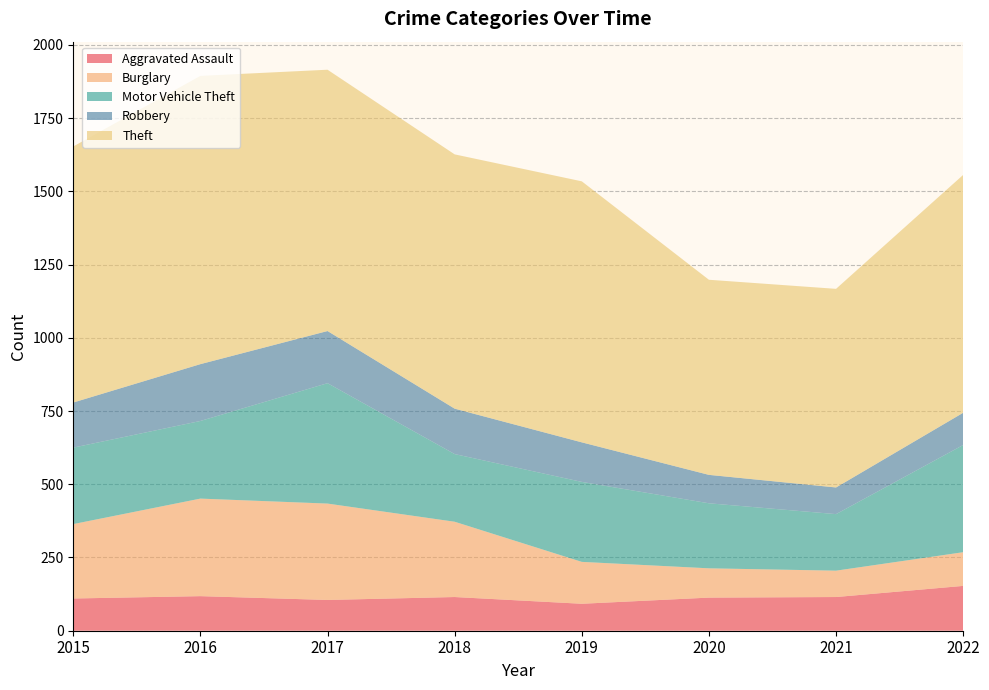

Reading left to right, what are all the values shown in this chart?

Aggravated Assault: 110	118	105	115	92	113	115	153
Burglary: 254	333	329	257	143	100	90	115
Motor Vehicle Theft: 261	265	411	231	273	222	193	366
Robbery: 154	194	178	155	135	97	91	110
Theft: 874	984	892	868	891	666	678	812